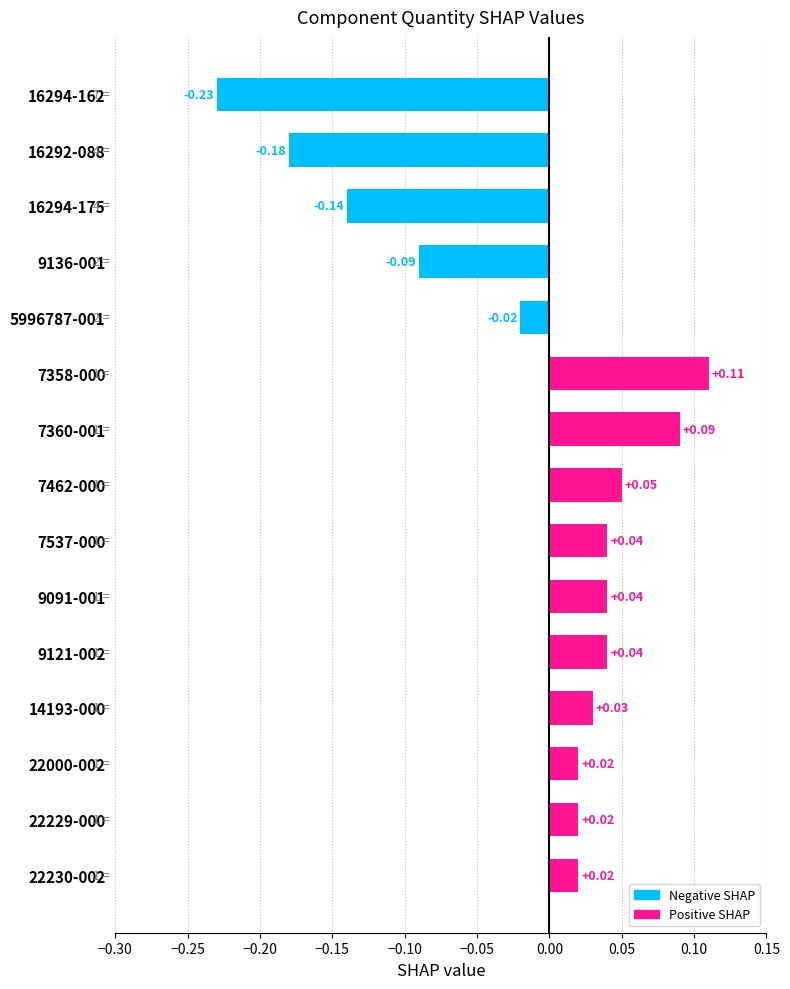

How many data points are less than 0?

5